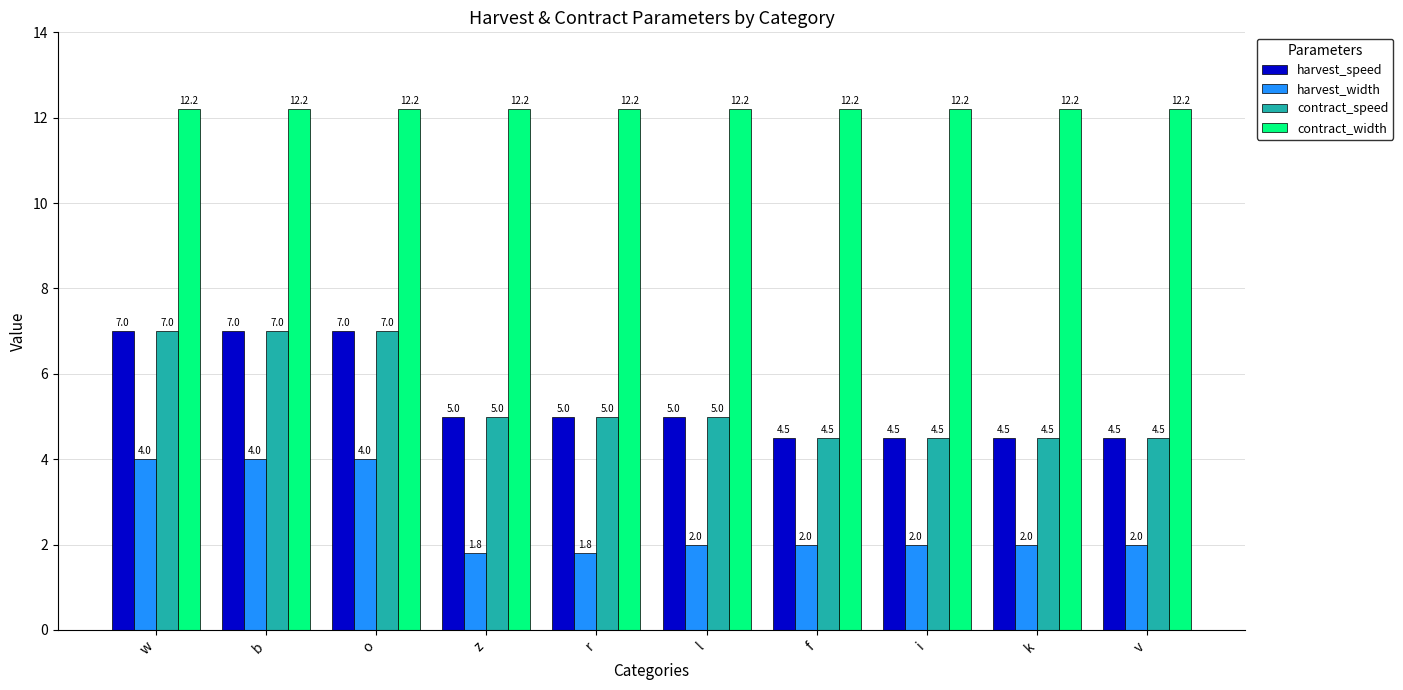

What is the sum of the harvest_speed values at v and z?

9.5